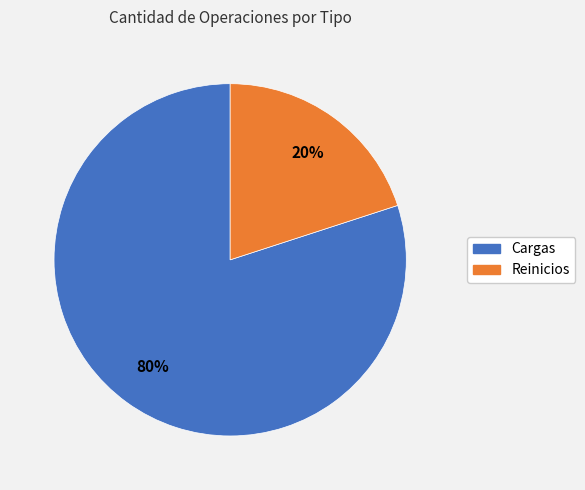

To the nearest percent, what portion does Reinicios represent?

20%